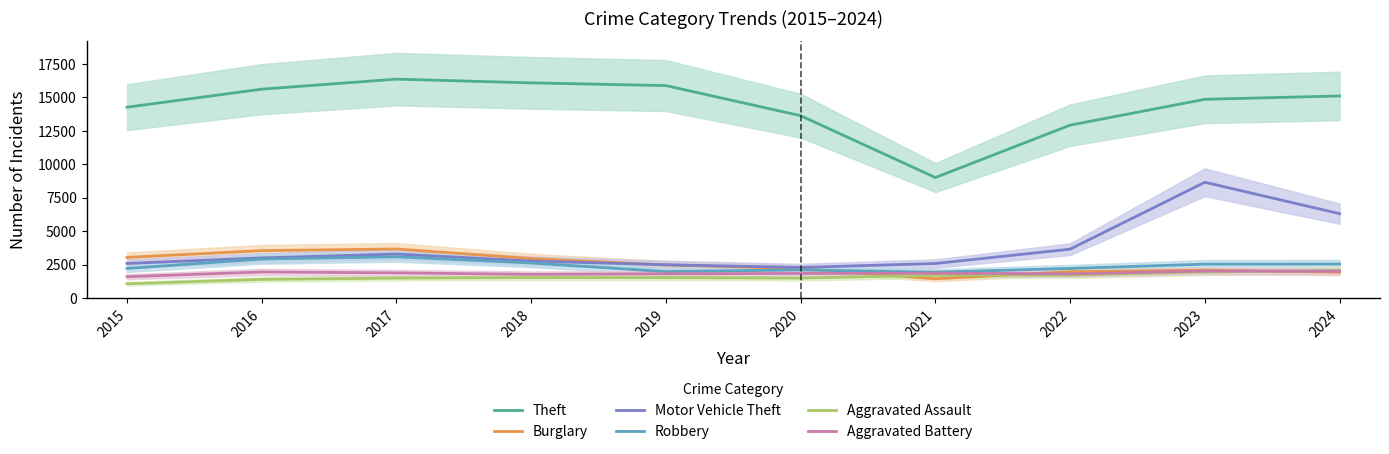

What is the difference between the maximum and second lowest values in the Motor Vehicle Theft series?

6167